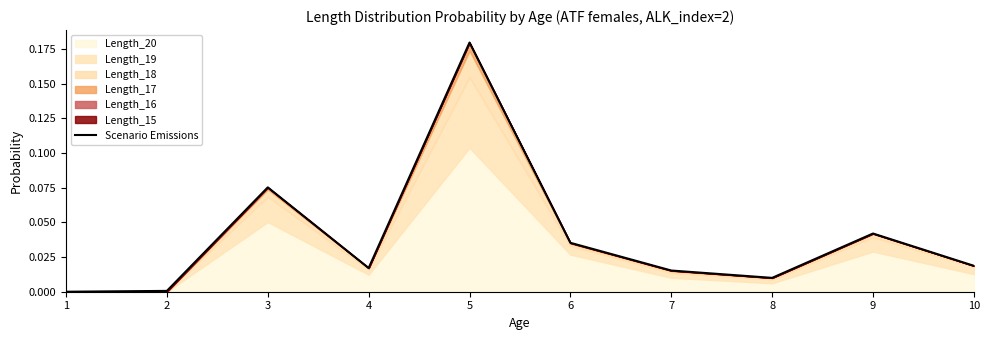

List the labels in order of value, largest first.

5, 3, 9, 6, 10, 4, 7, 8, 2, 1